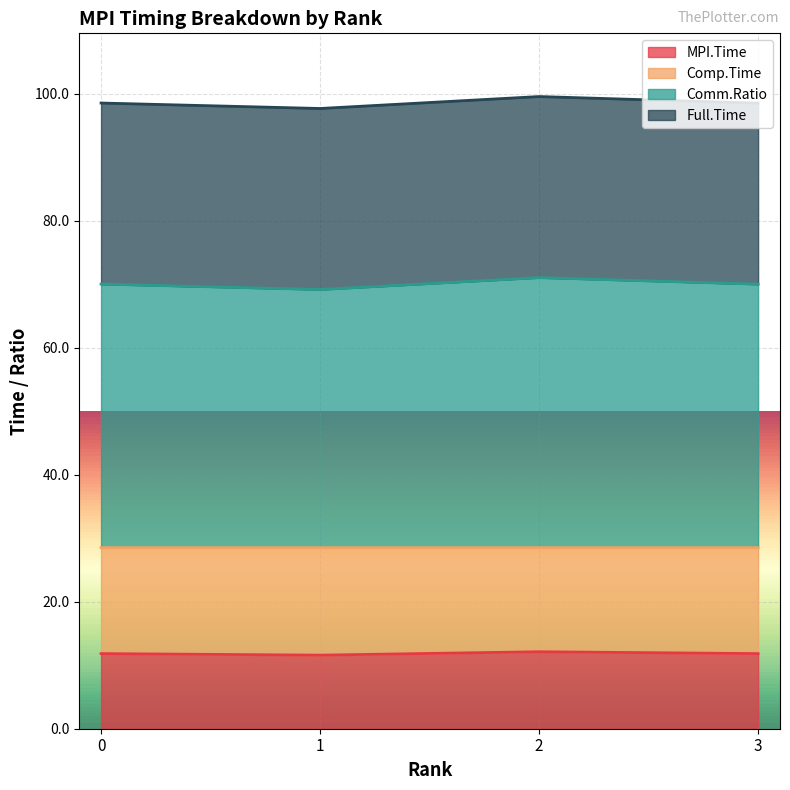

What is the total value across all series at 3?

98.5